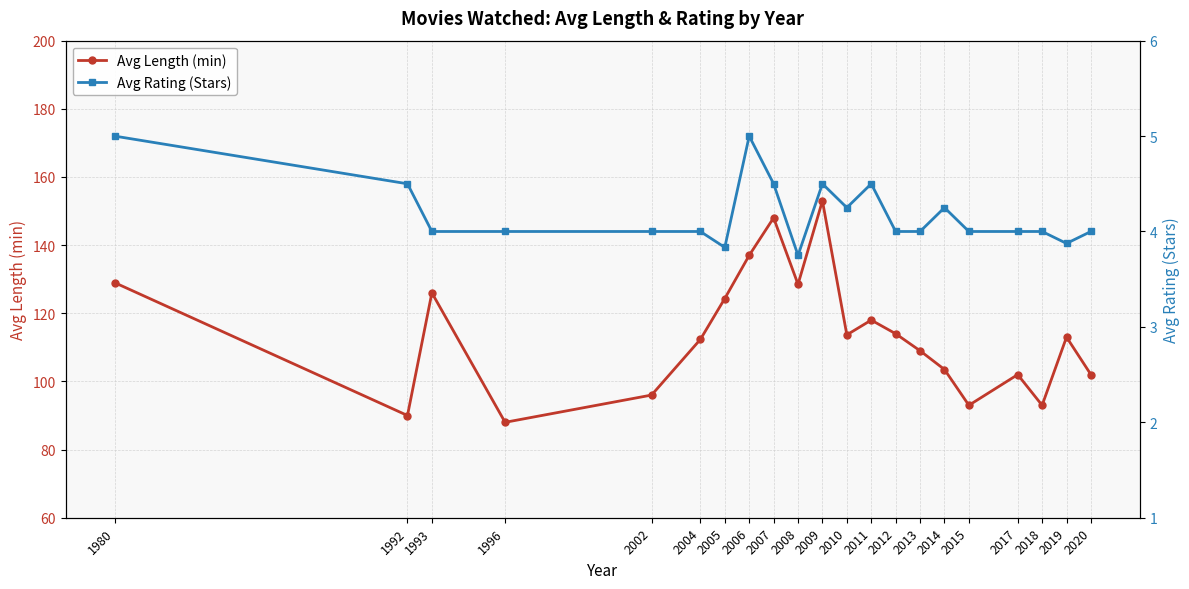

What is the average value of the Avg Rating (Stars) series?

4.2